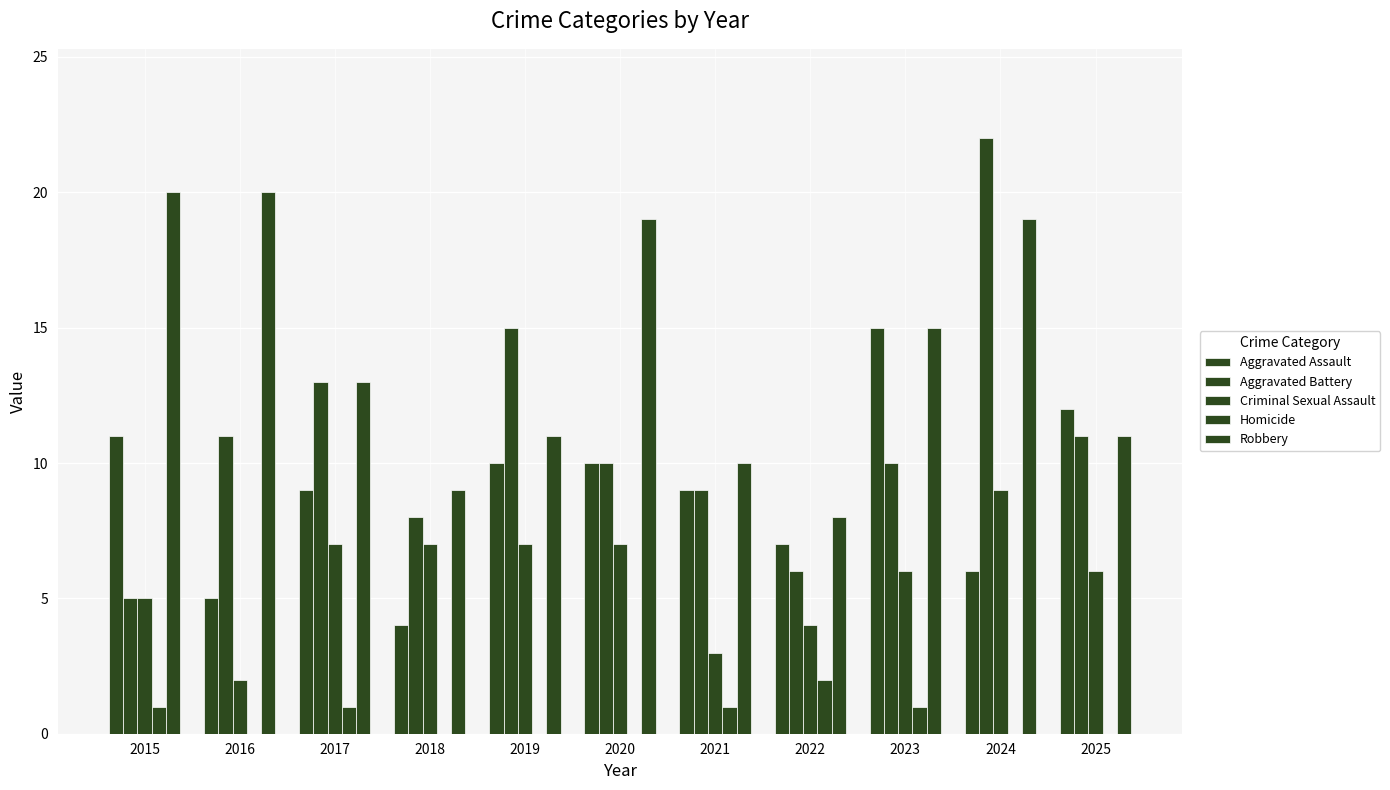

Reading left to right, what are all the values shown in this chart?

Aggravated Assault: 11	5	9	4	10	10	9	7	15	6	12
Aggravated Battery: 5	11	13	8	15	10	9	6	10	22	11
Criminal Sexual Assault: 5	2	7	7	7	7	3	4	6	9	6
Homicide: 1	0	1	0	0	0	1	2	1	0	0
Robbery: 20	20	13	9	11	19	10	8	15	19	11